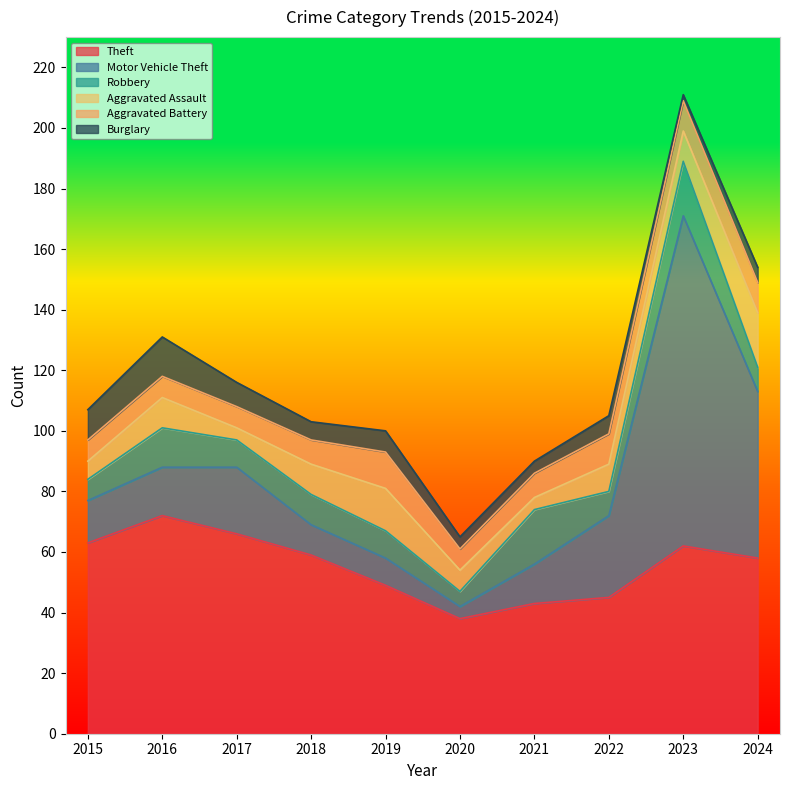

What are all the series names shown in the legend?

Theft, Motor Vehicle Theft, Robbery, Aggravated Assault, Aggravated Battery, Burglary